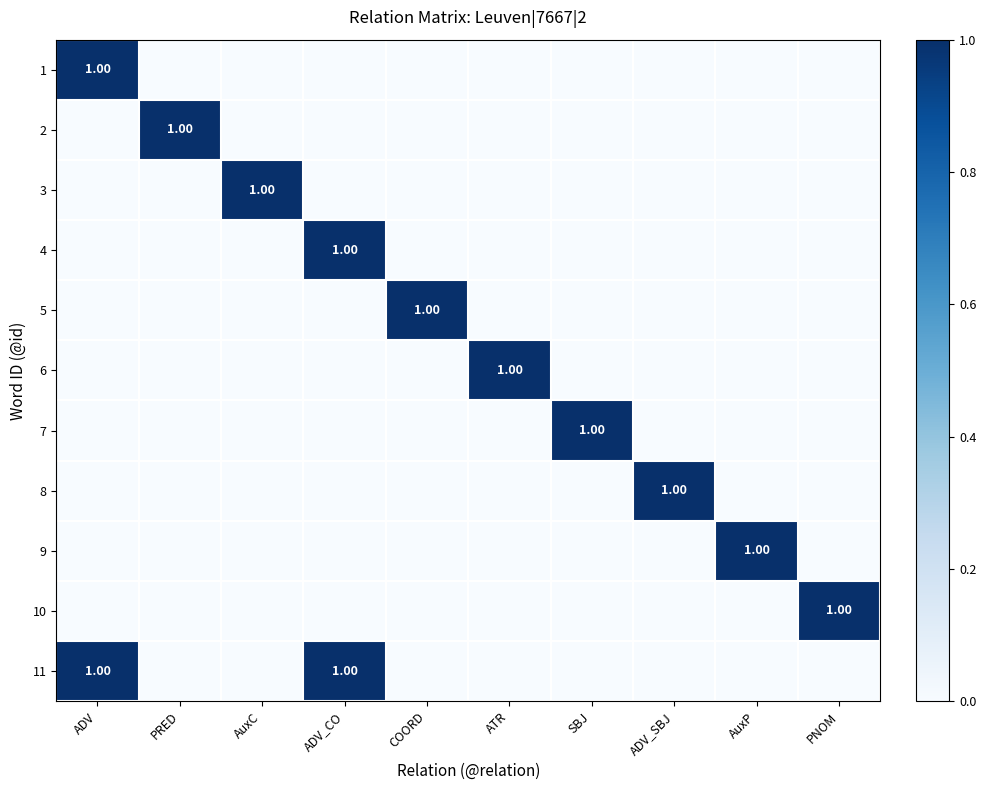

How many 9 values are between 0 and 1?

10